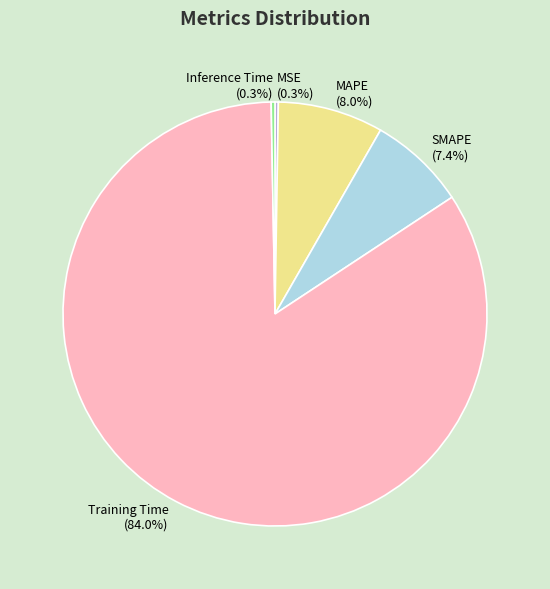

True or false: Inference Time accounts for 0% of the total.

True